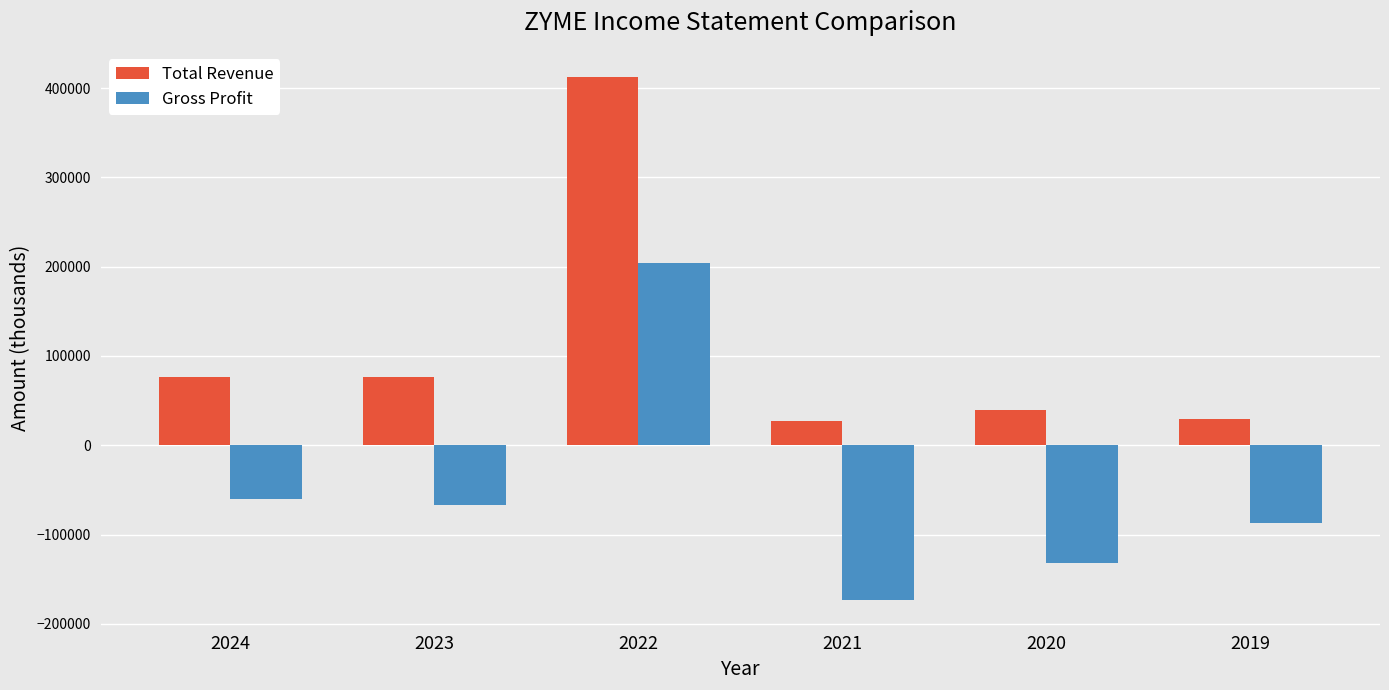

At how many categories does at least one series exceed 381741?

1